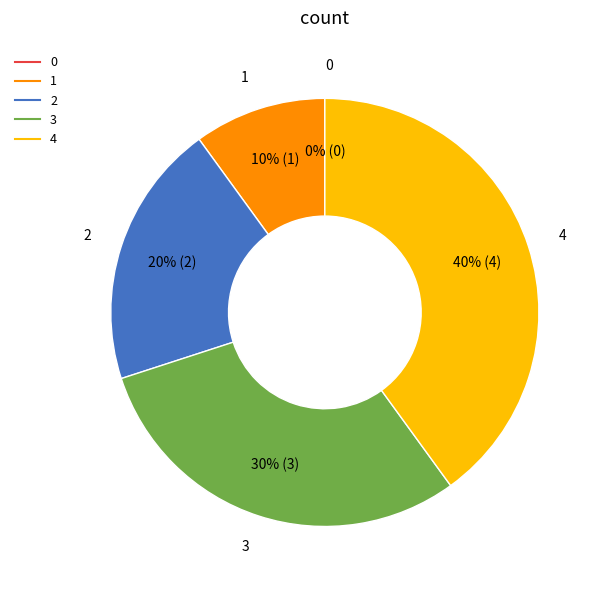

What portion of the pie excludes 3?

70.0%